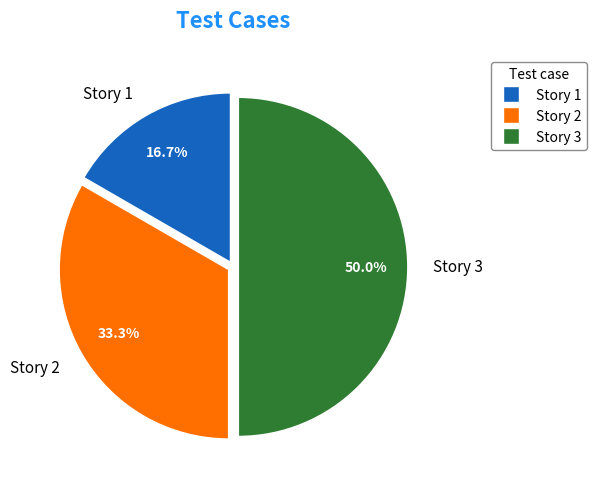

Combined, what portion of the pie is Story 2 and Story 1?

50.0%